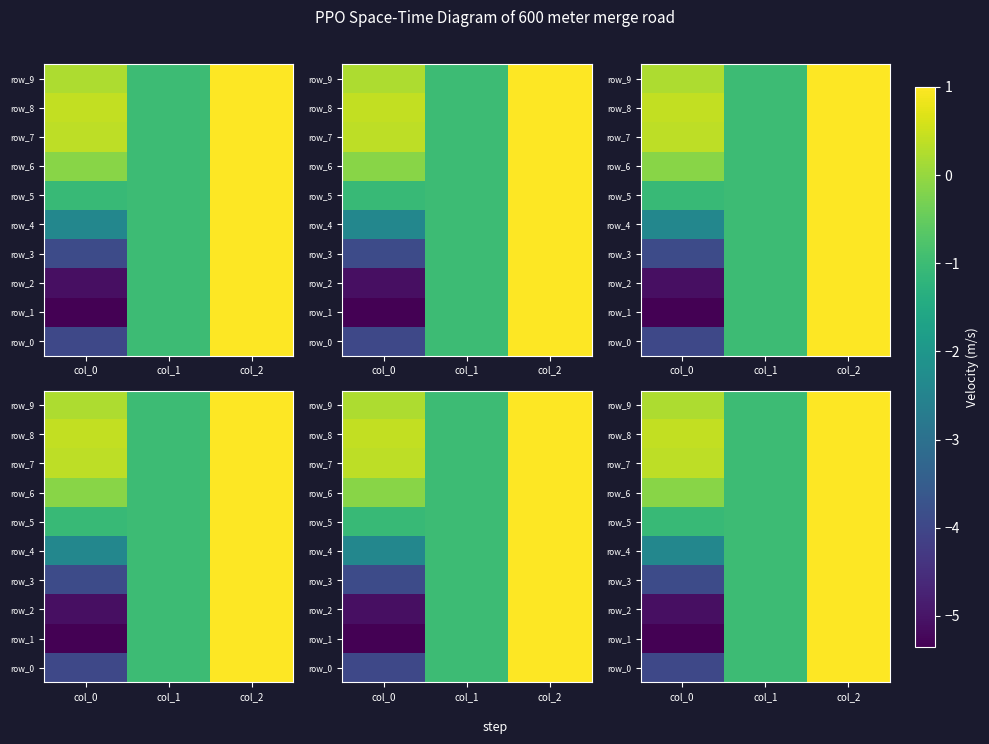

At how many categories does at least one series exceed -1?

2